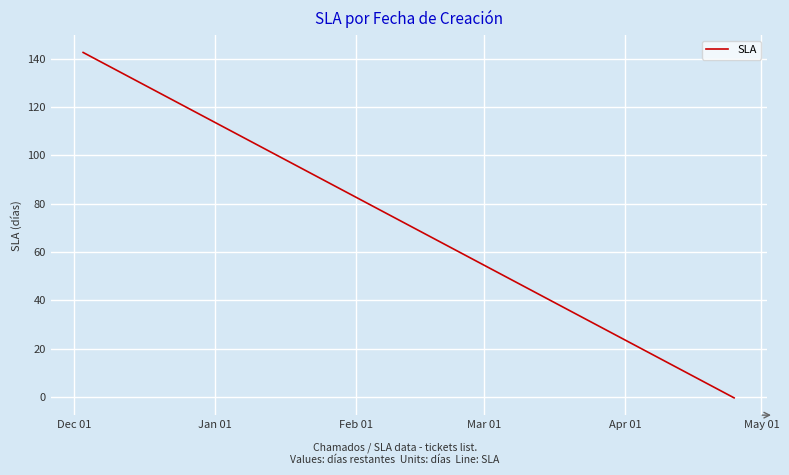

What is the minimum value shown in the chart?

-0.4